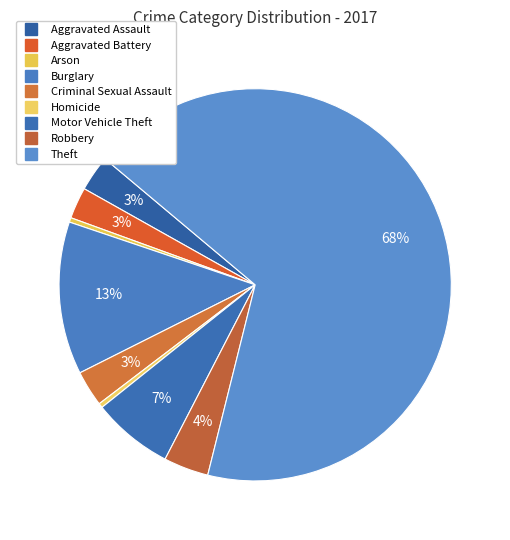

Combined, do Motor Vehicle Theft and Homicide account for over 50%?

No